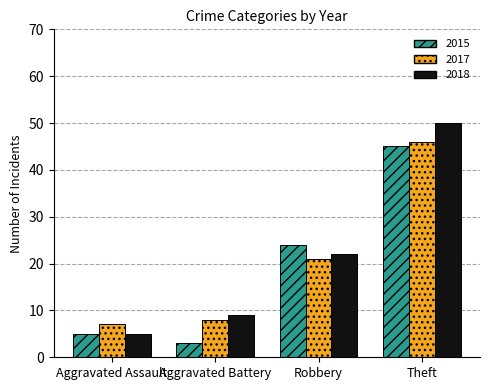

What is the difference between the 2018 values at Aggravated Assault and Robbery?

17